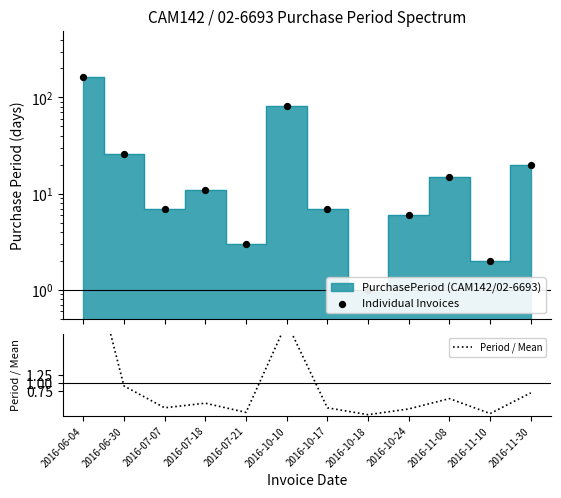

At which category is the sum across all series the highest?

2016-06-04